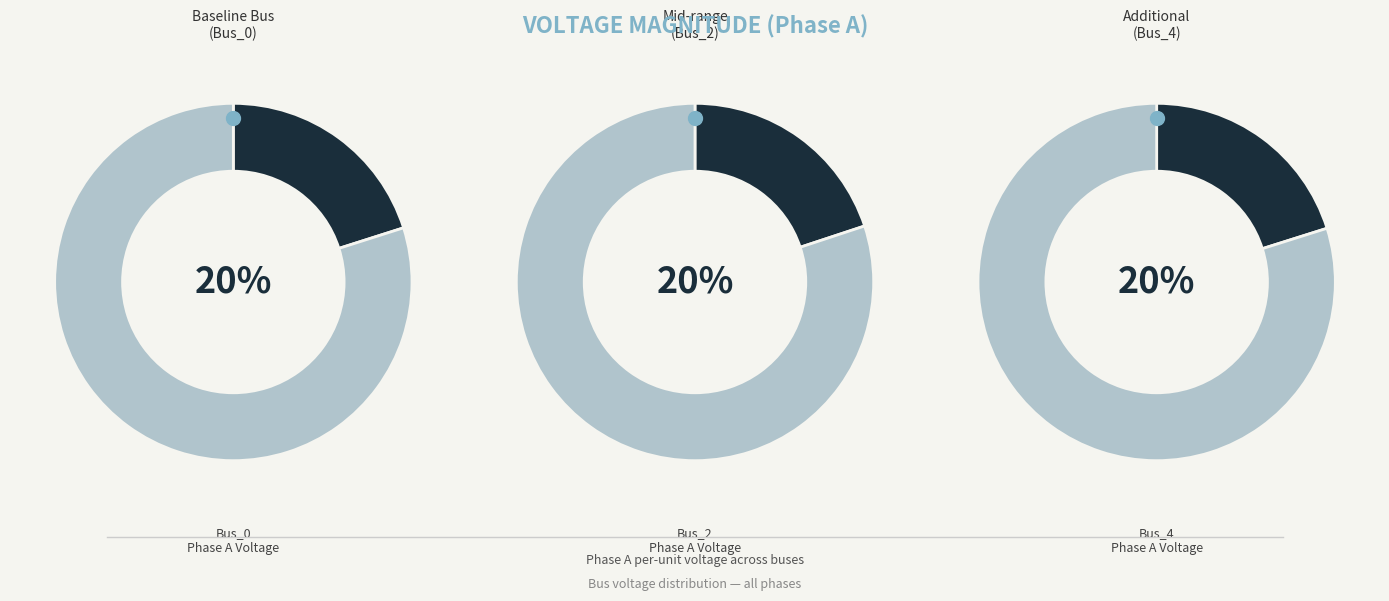

To the nearest percent, what portion does Bus_4 represent?

20%